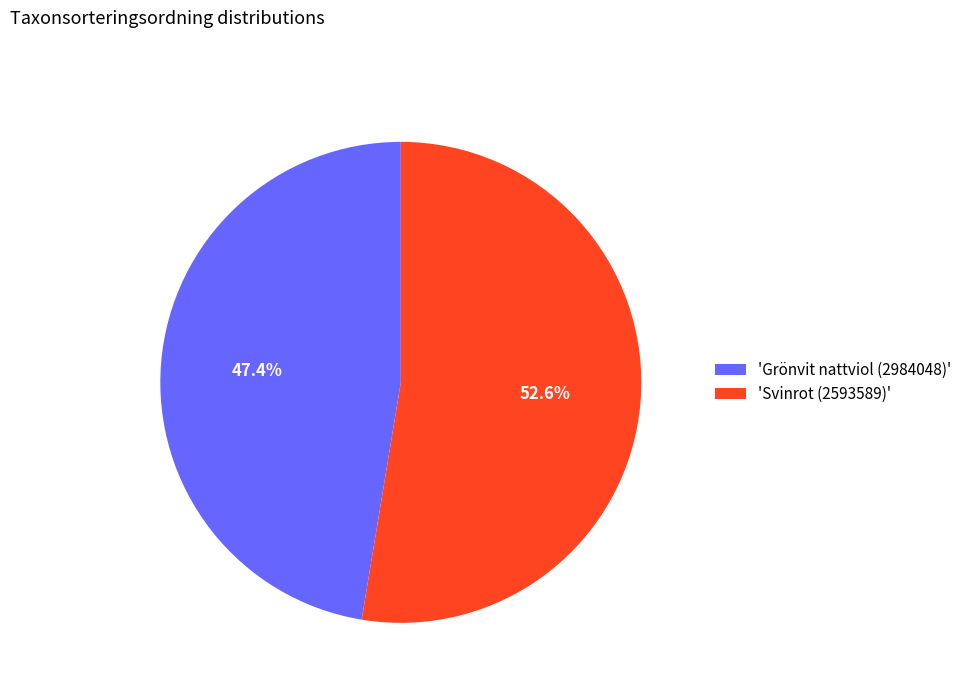

Rank the categories by value from lowest to highest.

'Grönvit nattviol (2984048)', 'Svinrot (2593589)'